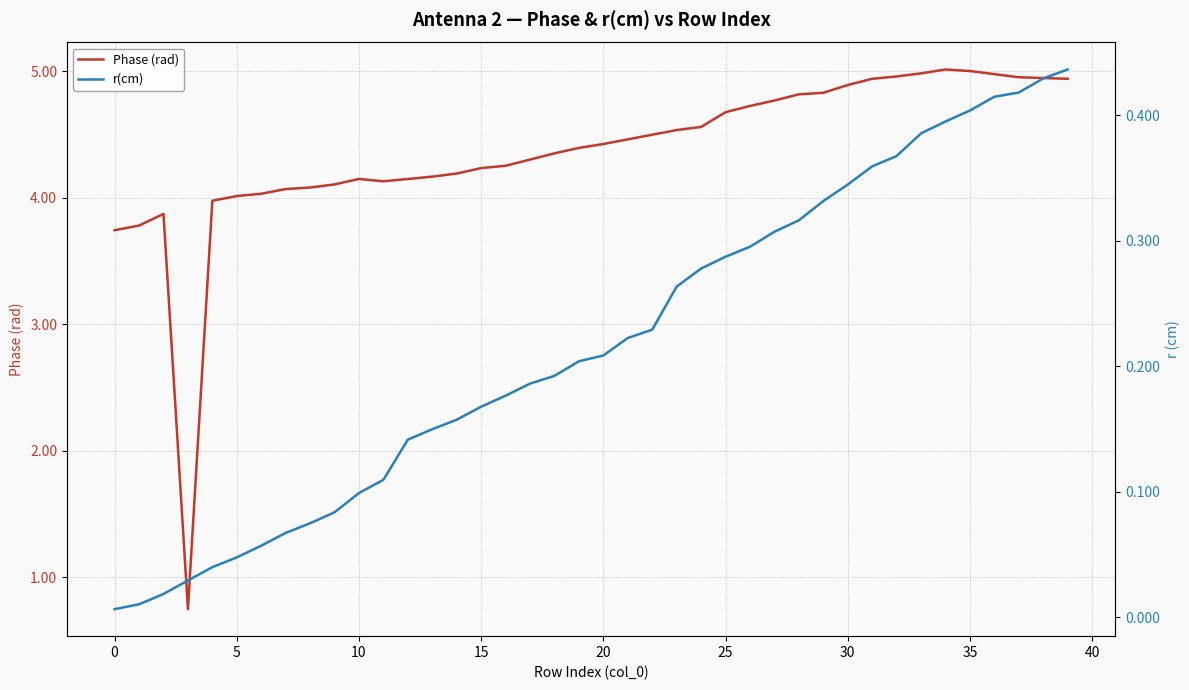

How many lines are shown in the chart?

2